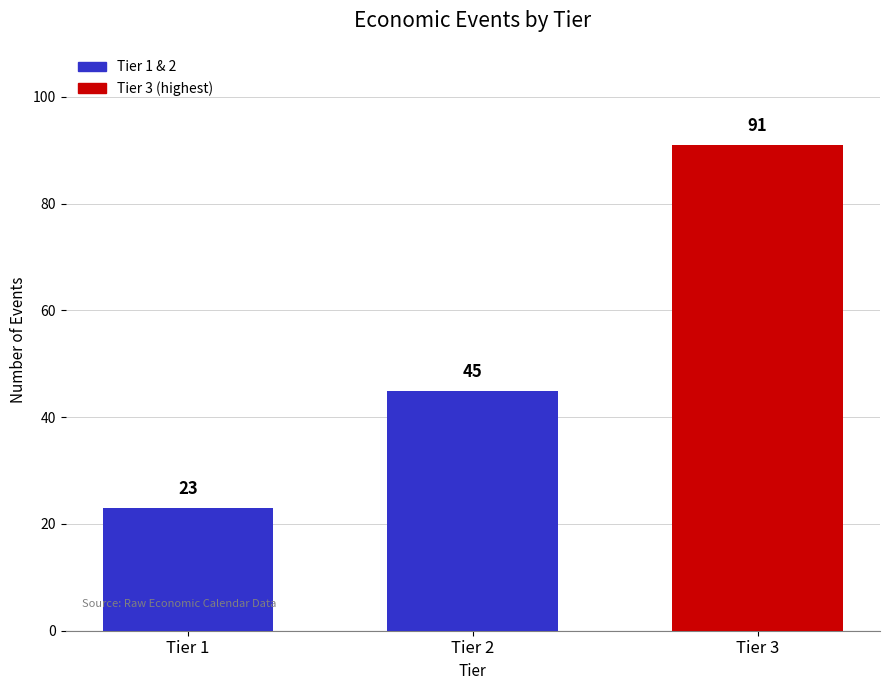

Reading right to left, what are all the values shown in this chart?

91	45	23